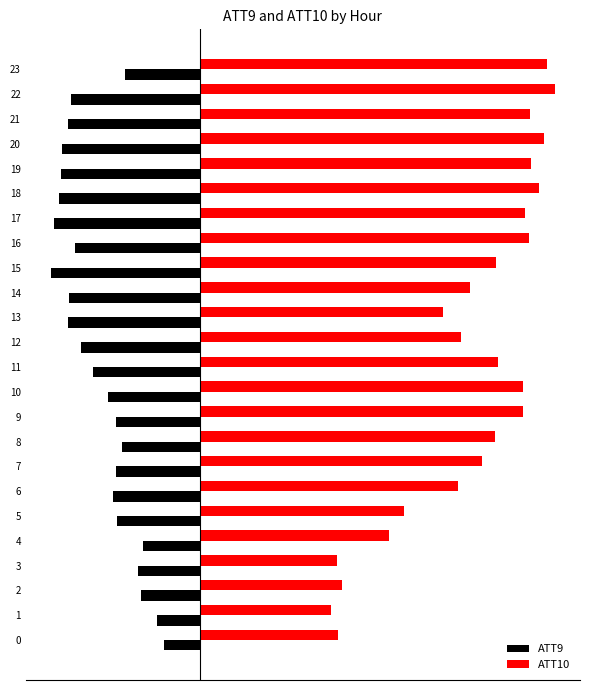

What are all the series names shown in the legend?

ATT9, ATT10